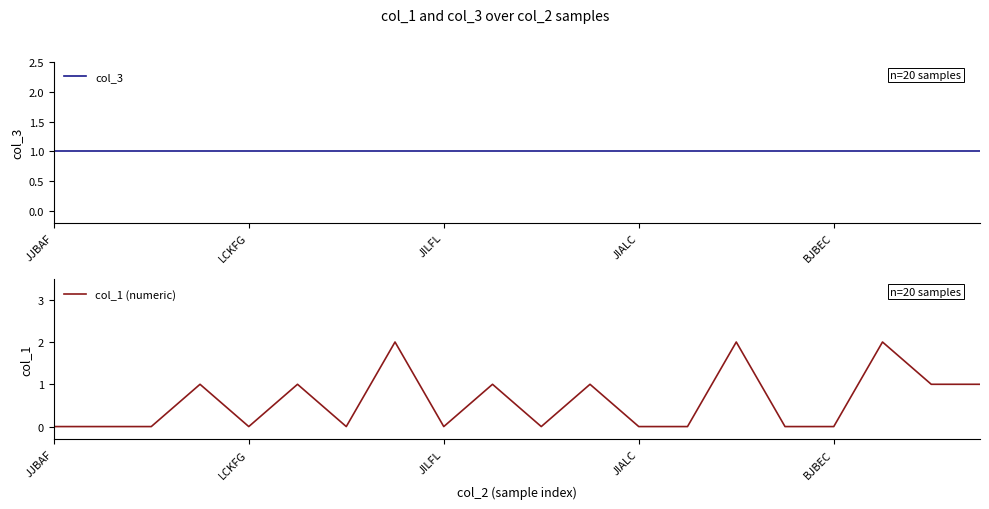

True or false: col_1 (numeric) has a value of 0 at JIALC.

True